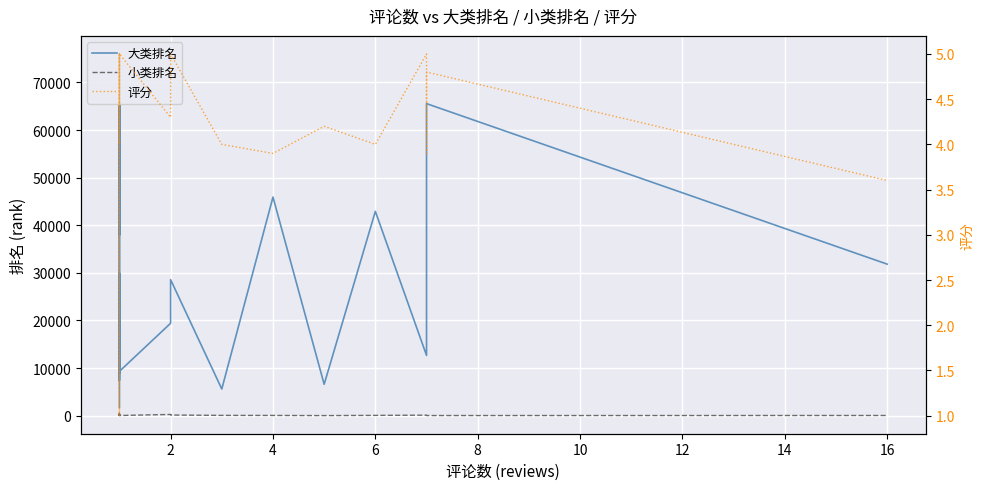

Which series changed the most between 2 and 6?

大类排名